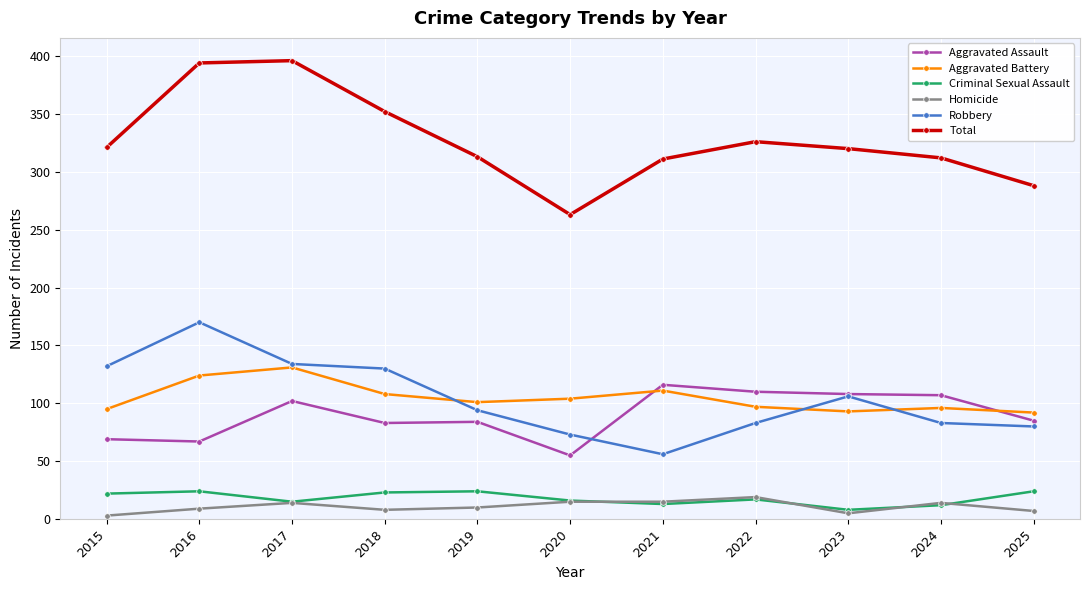

What is the difference between the maximum and minimum values in the Criminal Sexual Assault series?

16